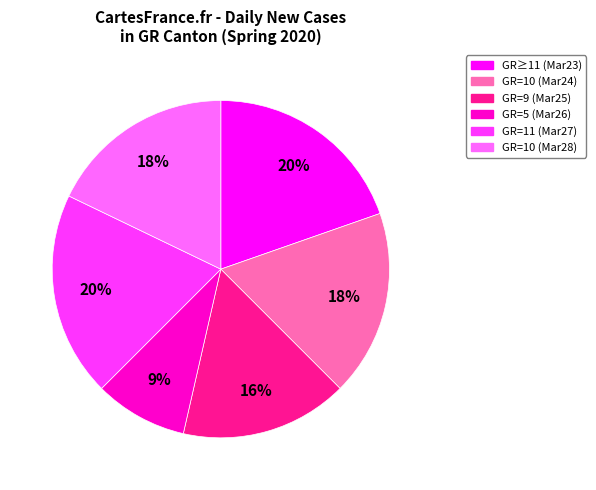

To the nearest percent, what is the difference between the largest and smallest slice percentages?

11%